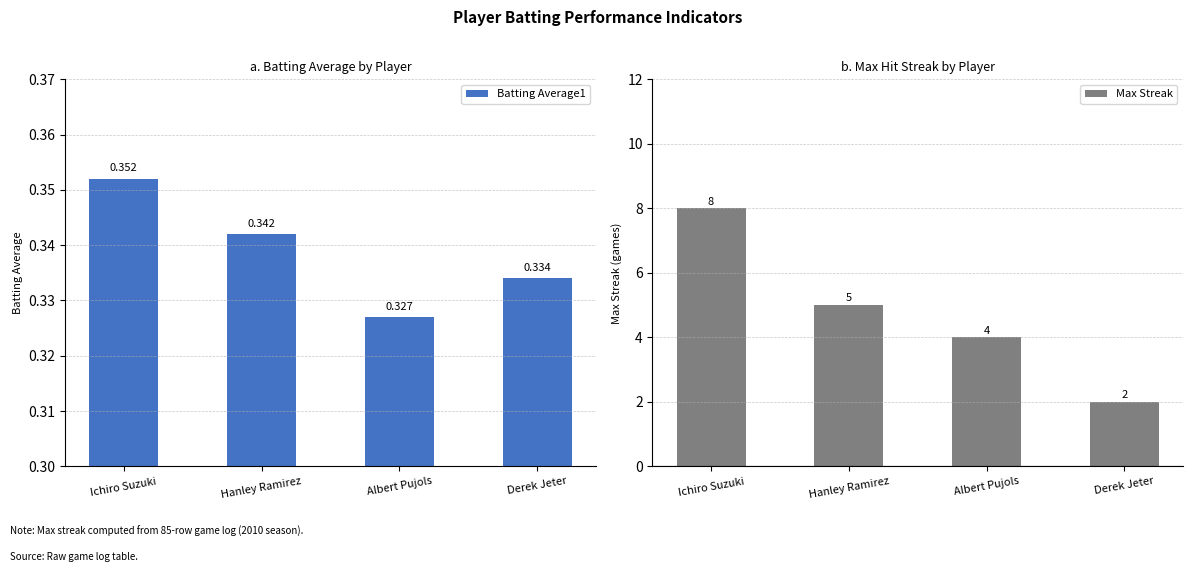

What is the average value of the Max Streak series?

4.8